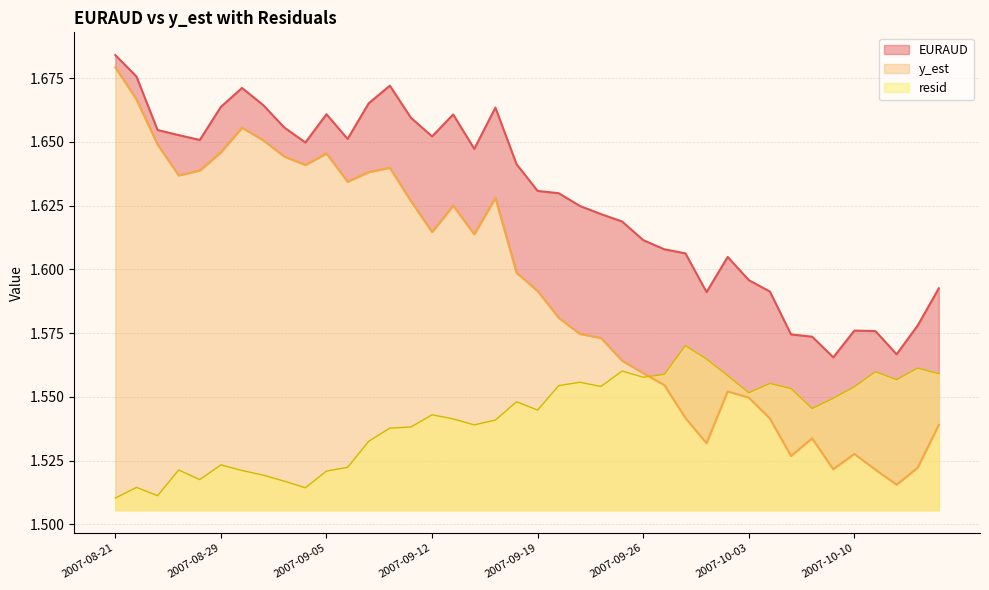

What is the spread (max minus min) of values at 2007-09-14?

0.1